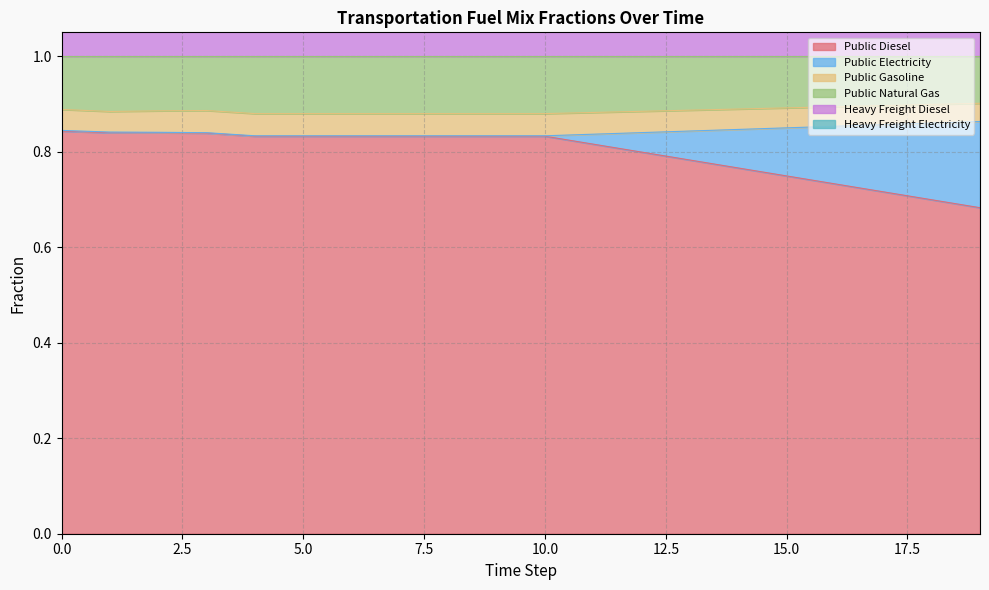

True or false: frac_trns_fuelmix_public_electricity and frac_trns_fuelmix_road_heavy_freight_diesel cross at least once.

False